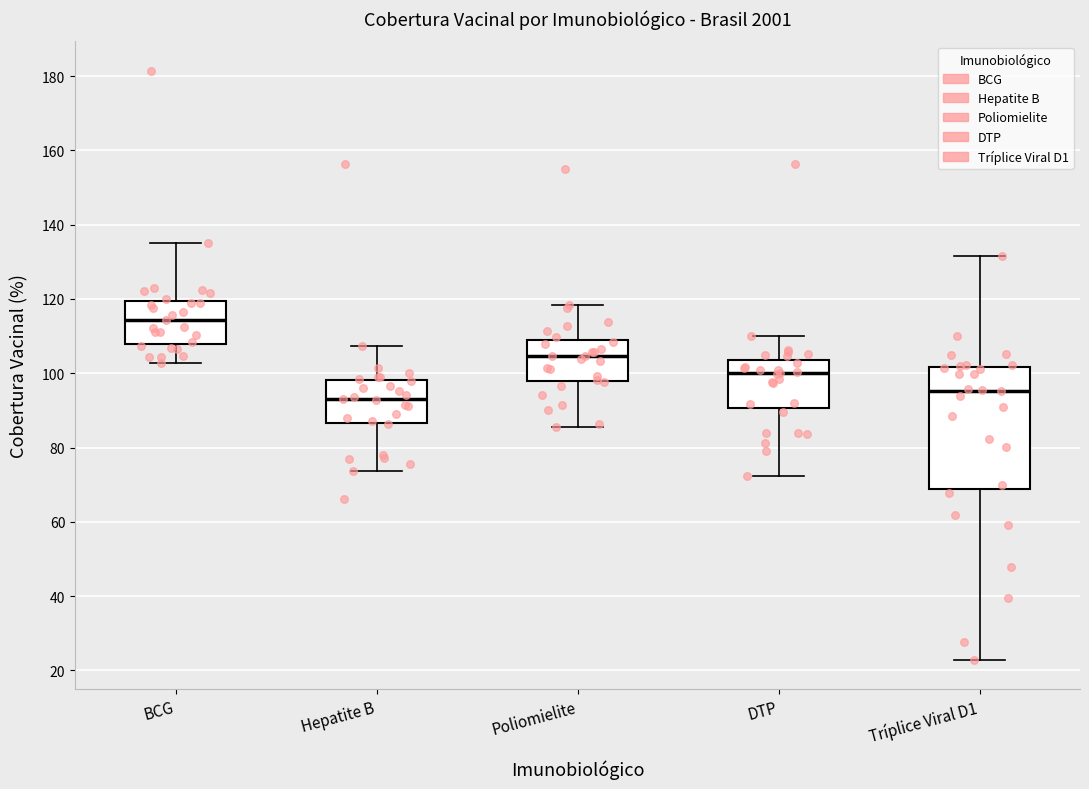

Where is the lower edge of the box for DTP on the y-axis? The values are not printed on the chart, so give them approximately, as read against the axis.

90